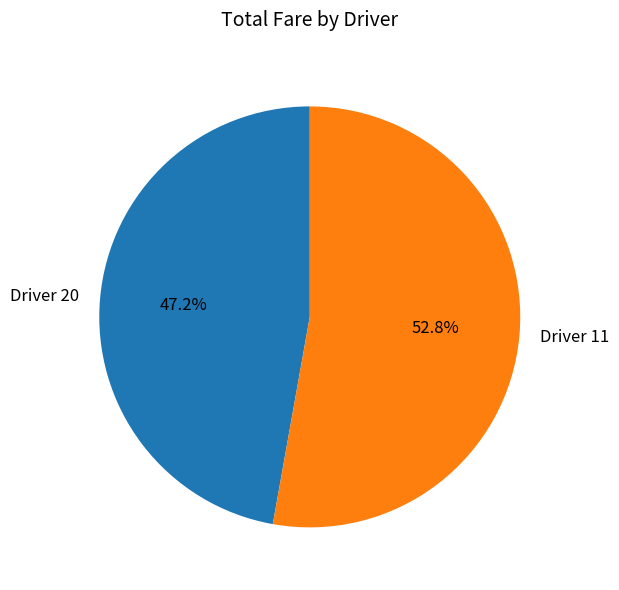

Which category has the biggest portion of the pie?

Driver 11